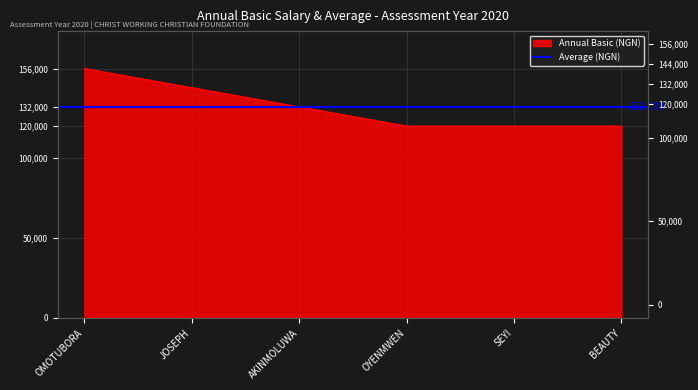

True or false: the data shows 156000 at OMOTUBORA.

True